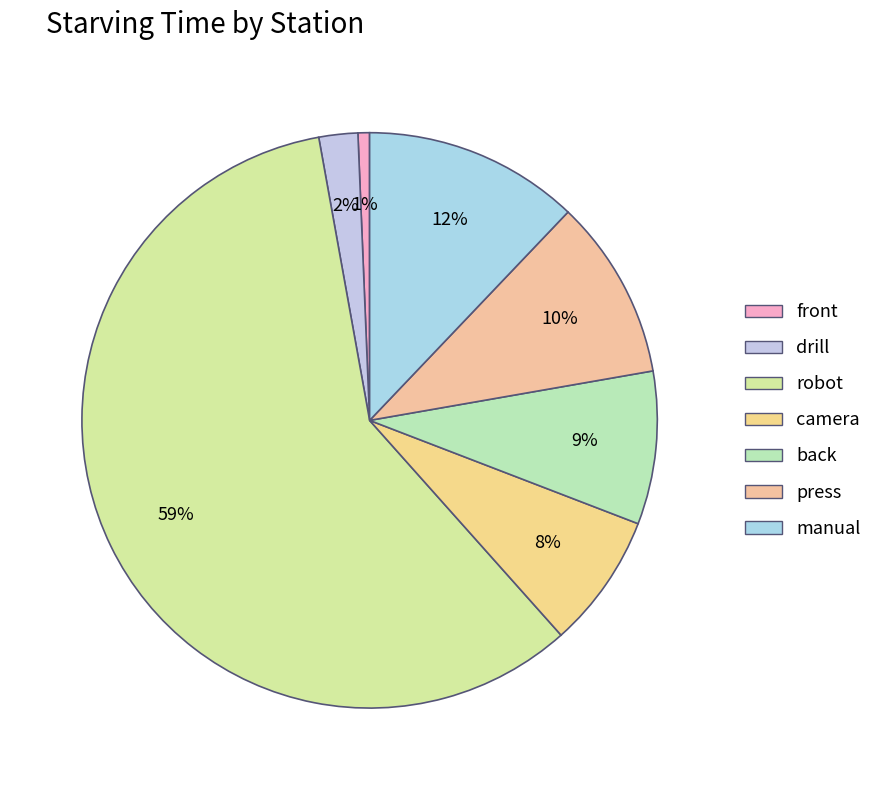

Which slice is the smallest?

front